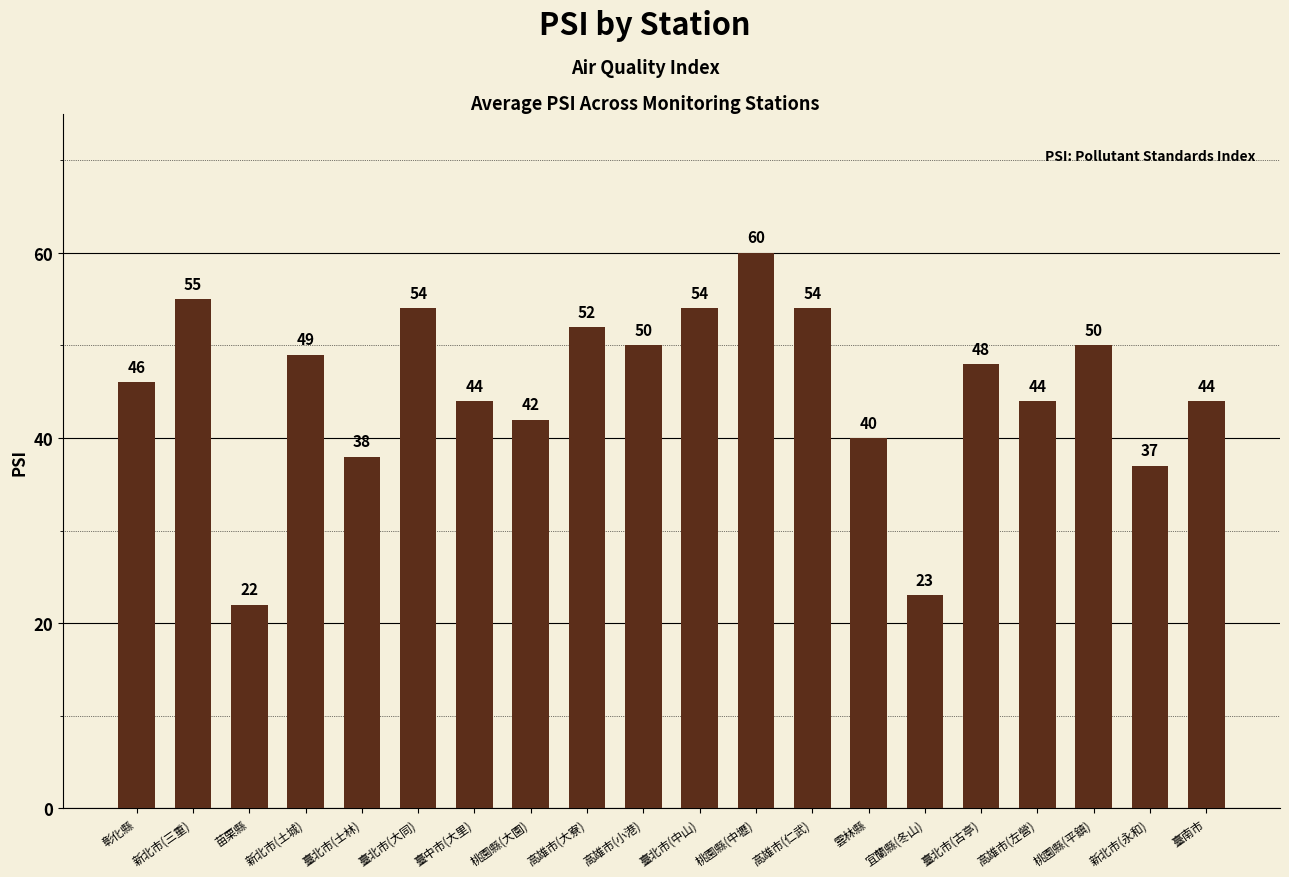

True or false: the data shows 37 at 新北市(永和).

True